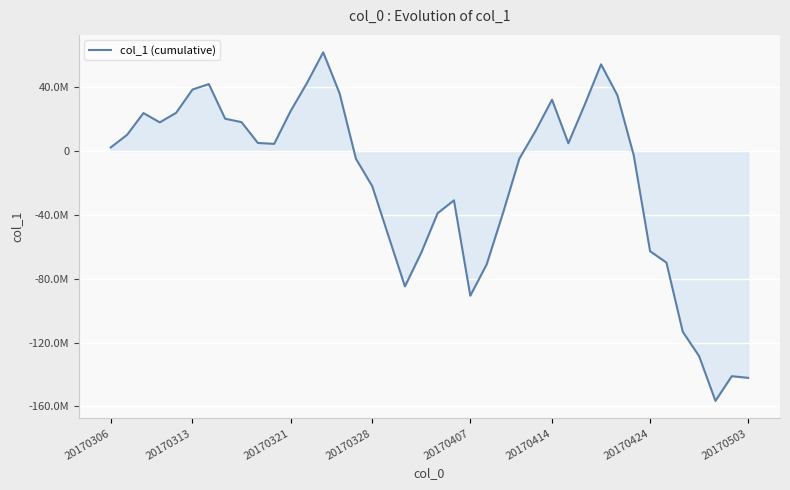

Is this an area chart (filled region under the line)?

Yes